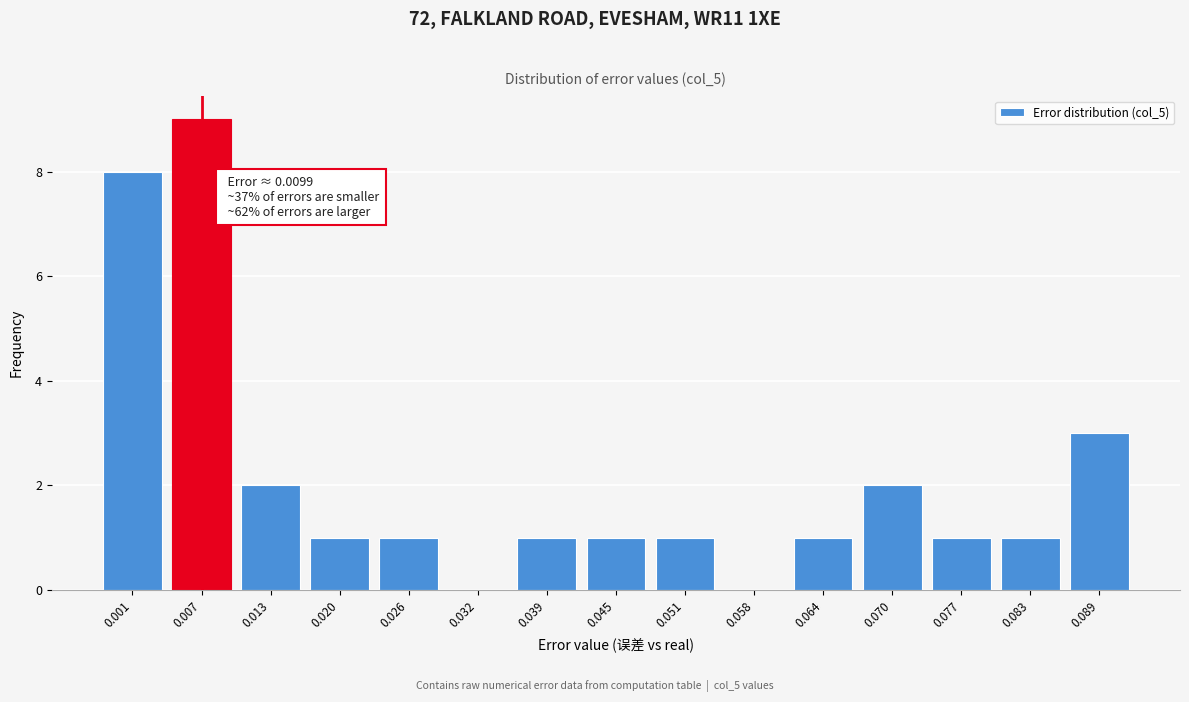

Reading left to right, what are all the values shown in this chart?

0.001=8	0.007=9	0.013=2	0.020=1	0.026=1	0.032=0	0.039=1	0.045=1	0.051=1	0.058=0	0.064=1	0.070=2	0.077=1	0.083=1	0.089=3